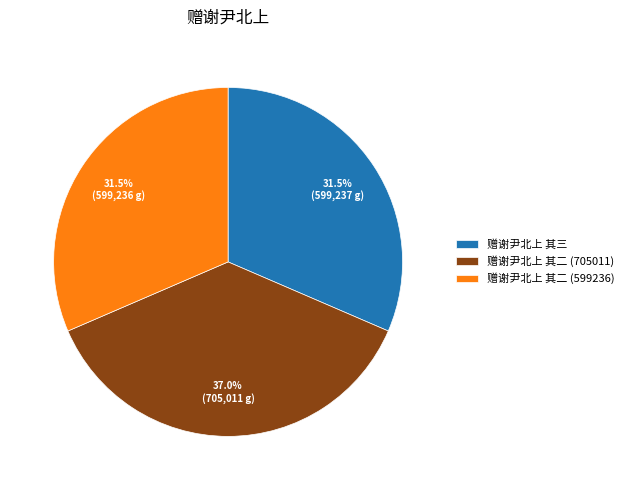

Which slice is the largest?

赠谢尹北上 其二 (705011)